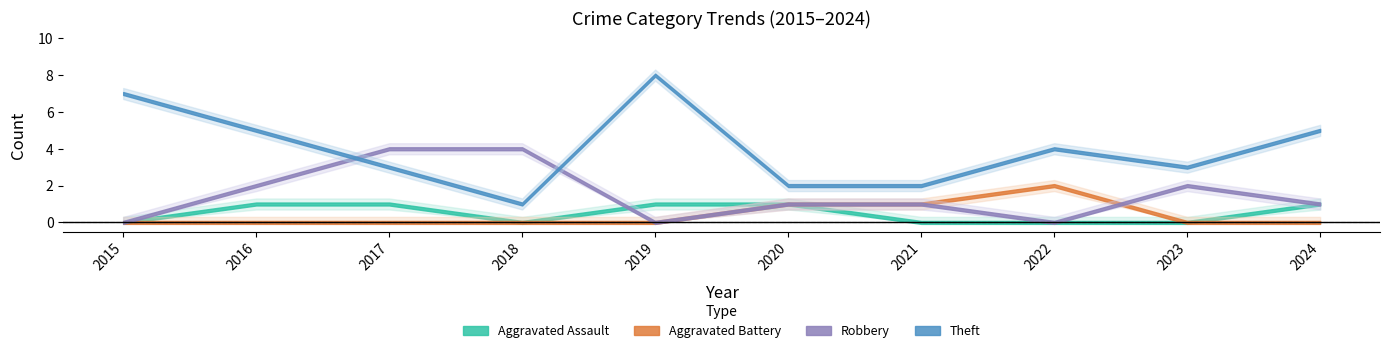

True or false: Total and Robbery intersect in this chart.

False